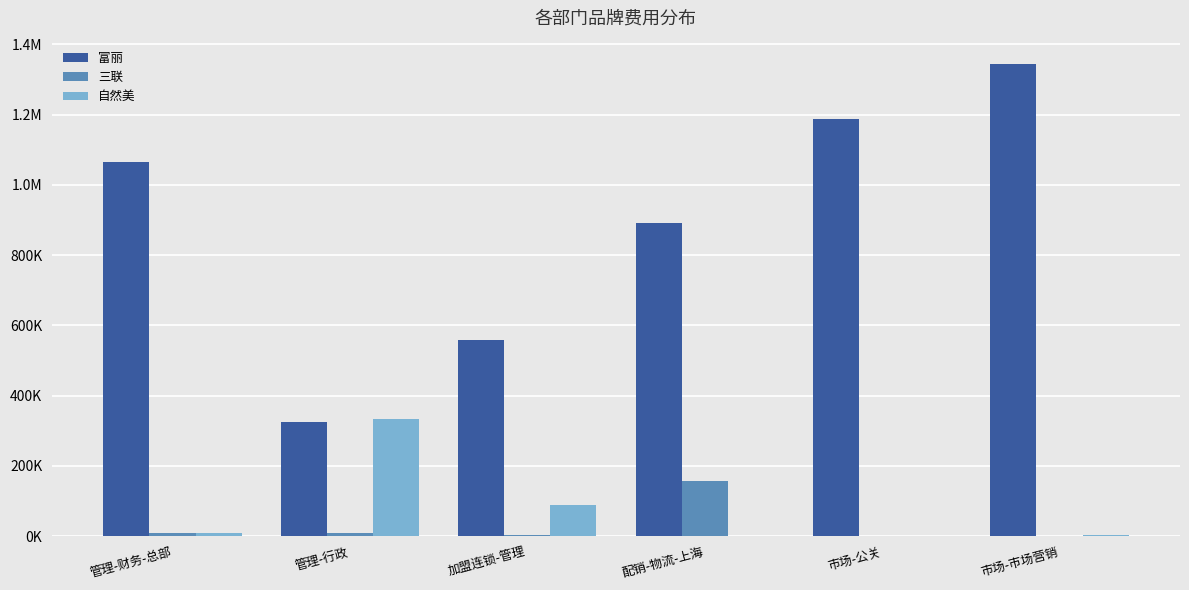

What are all the series names shown in the legend?

富丽, 三联, 自然美